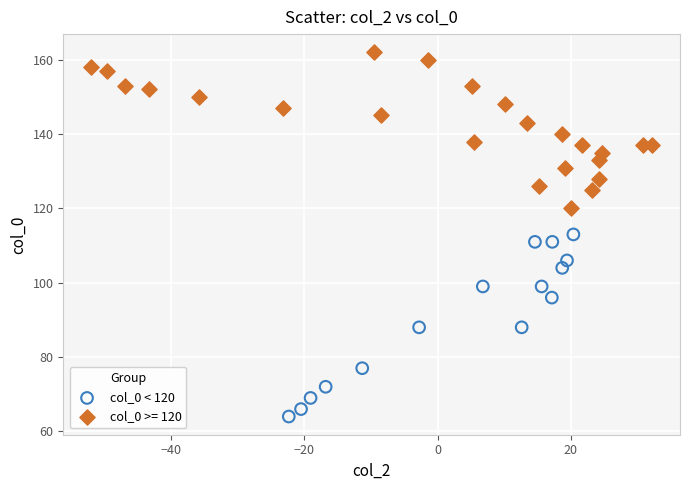

Which series has the largest Y range (max minus min)?

col_0 < 120